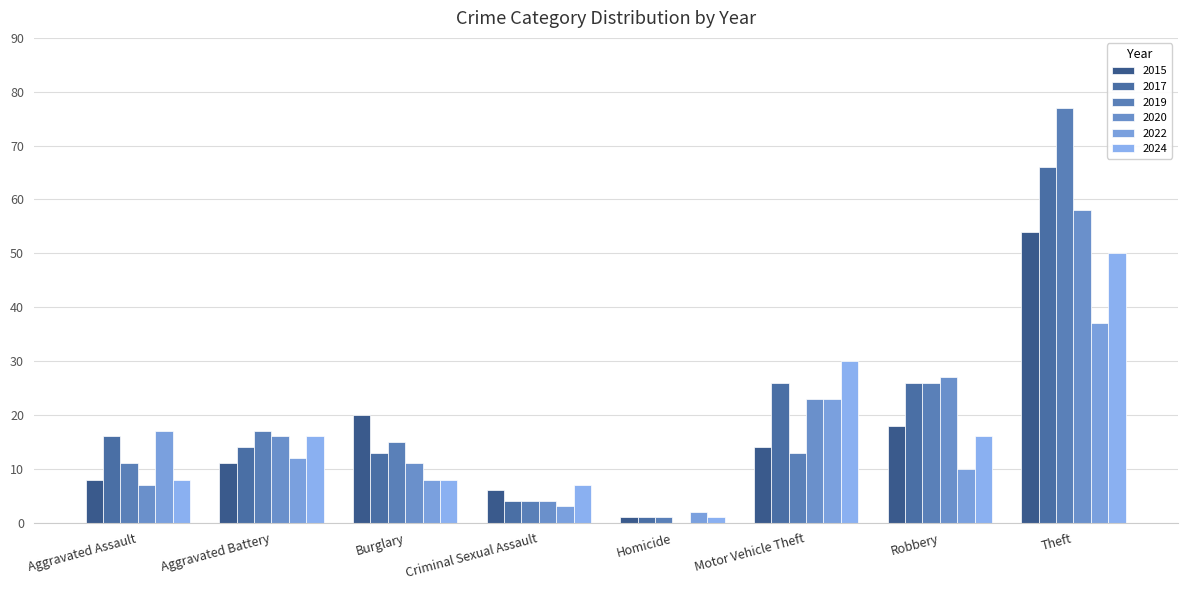

What is the value of the 2015 bar at the 1st from the left?

8